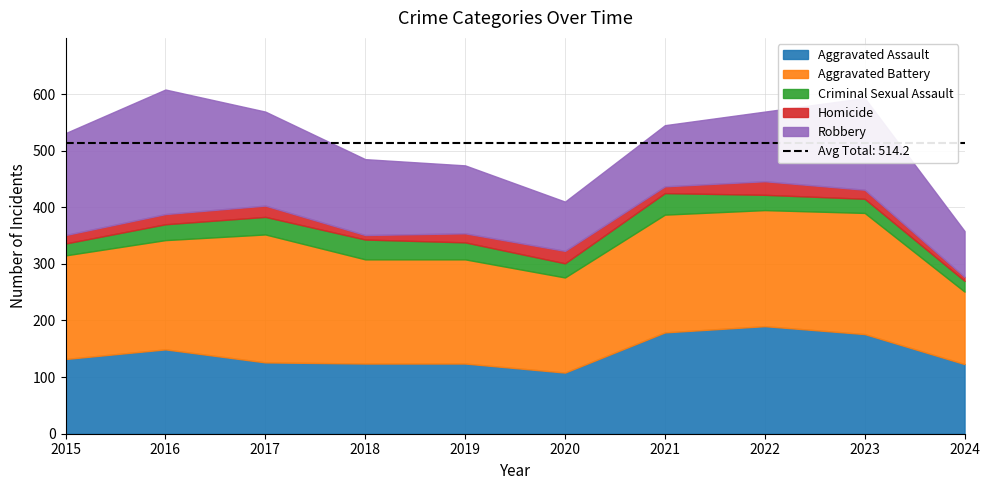

What is the highest value of the Homicide series?

24